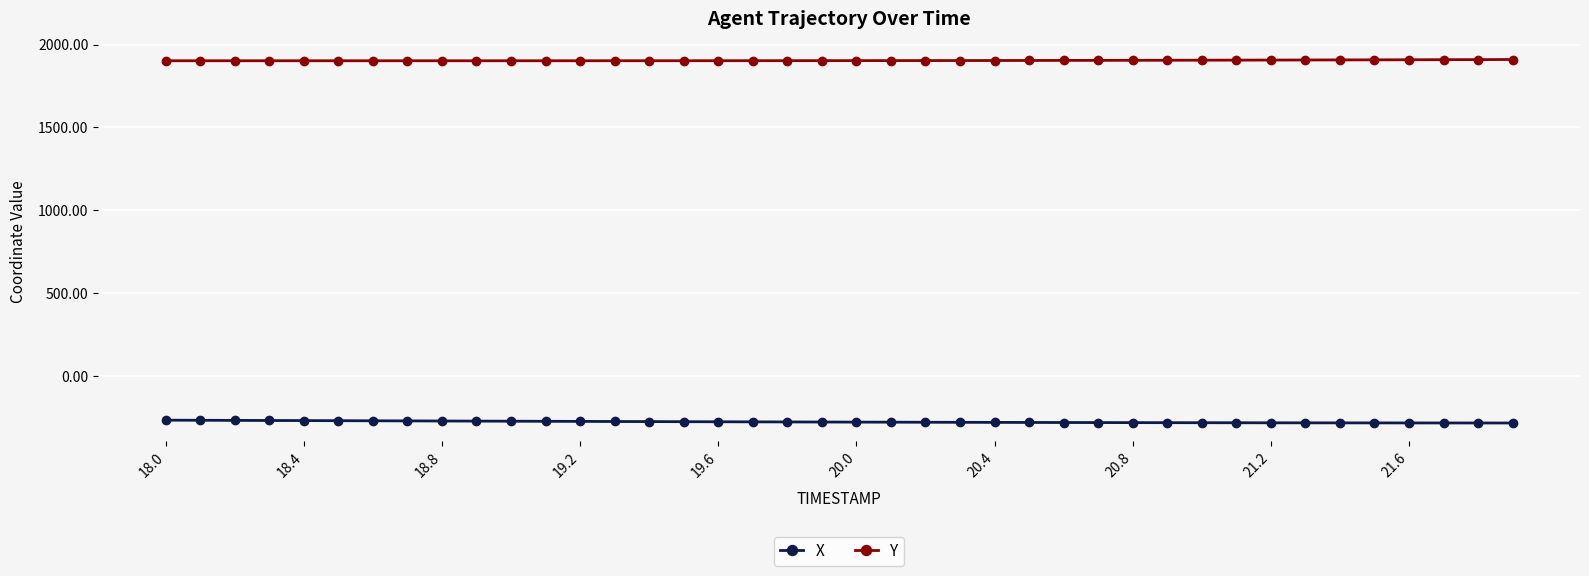

True or false: Y and X intersect in this chart.

False